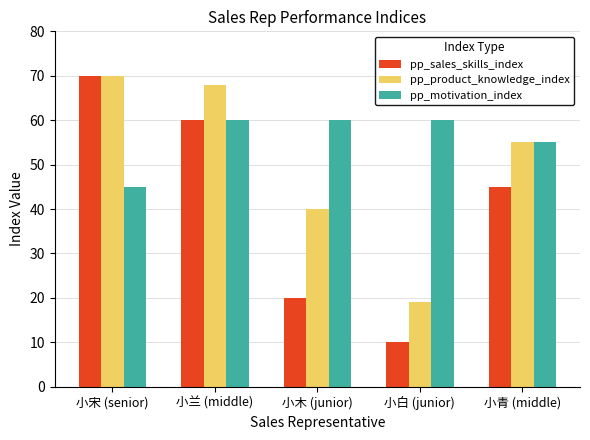

At which label does pp_sales_skills_index reach its peak?

小宋 (senior)